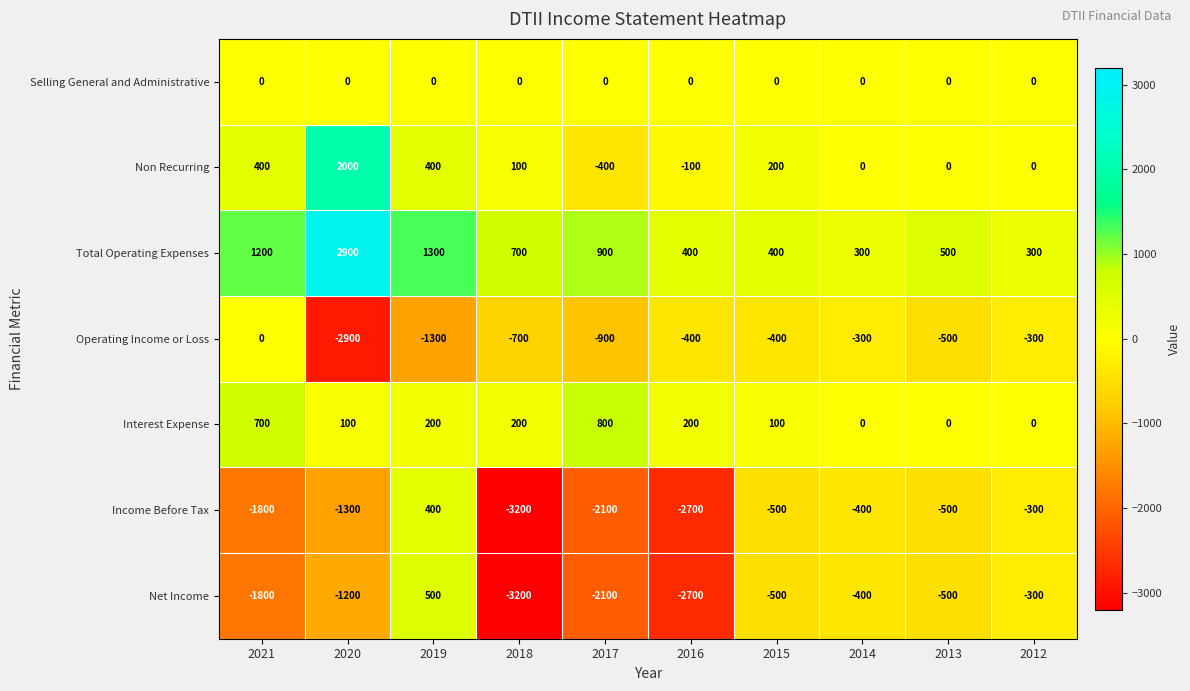

True or false: Net Income has a value of -500 at 2015.

True